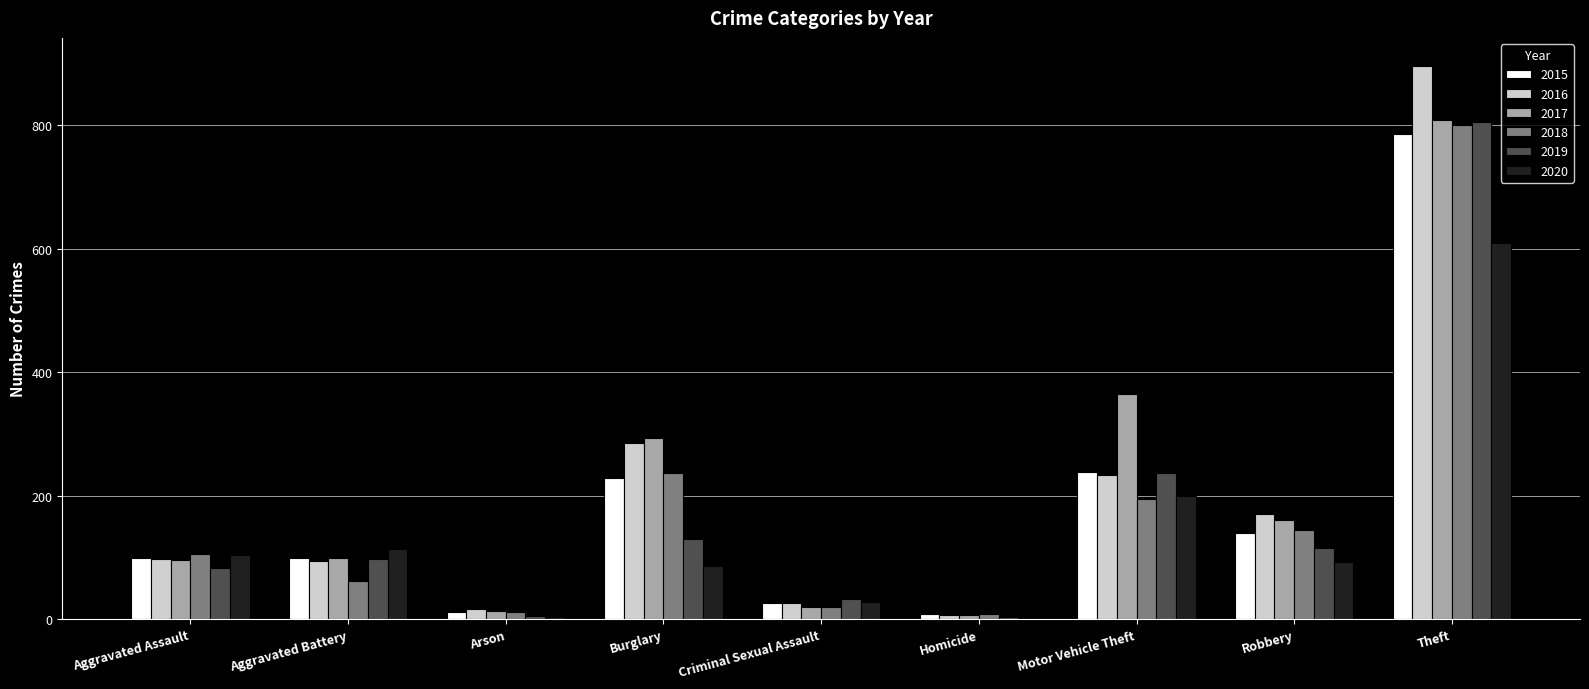

Are the bars grouped side by side (vs. stacked)?

Yes